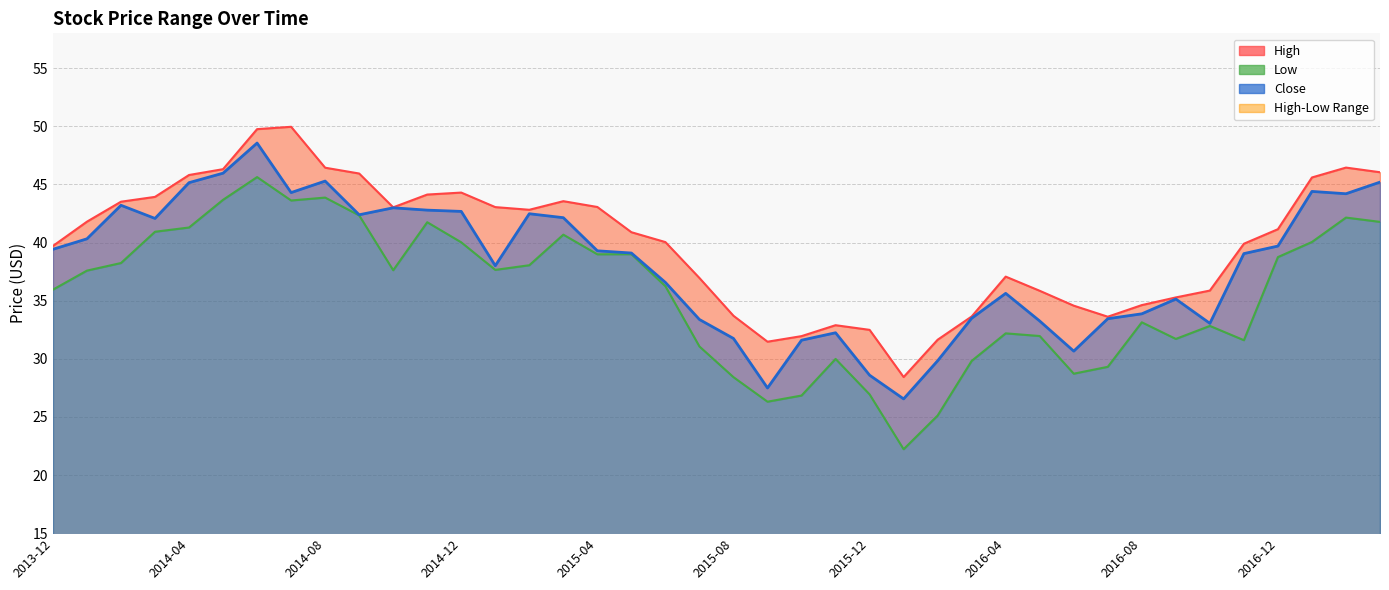

At which category does High reach its first local valley?

2014-10